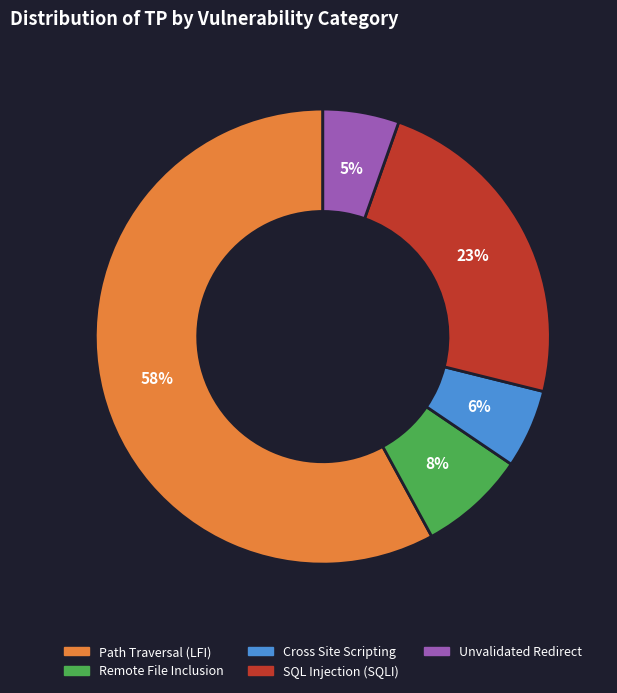

Is it true that Unvalidated Redirect is 5% of the pie?

True